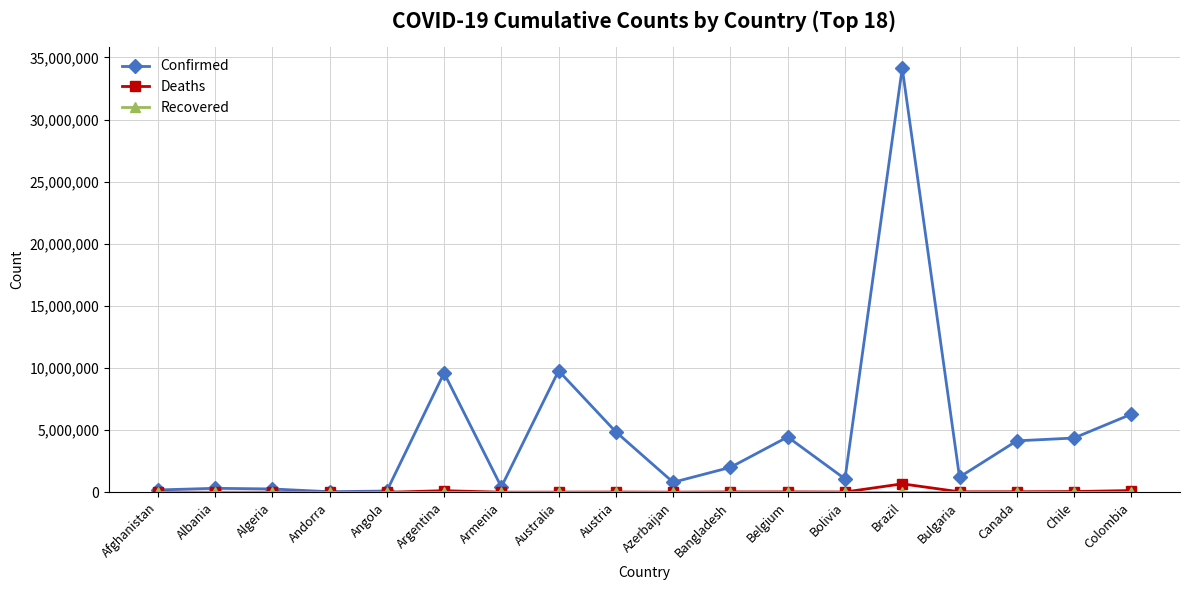

What is the label of the 12th point from the left?

Belgium